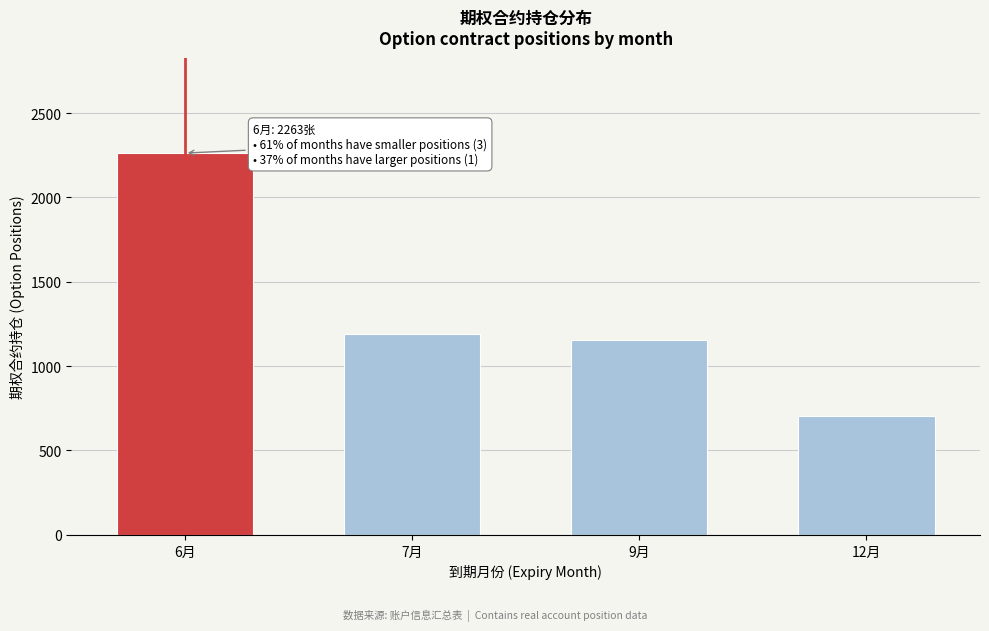

Reading right to left, list all the values displayed in this chart.

705	1156	1191	2263